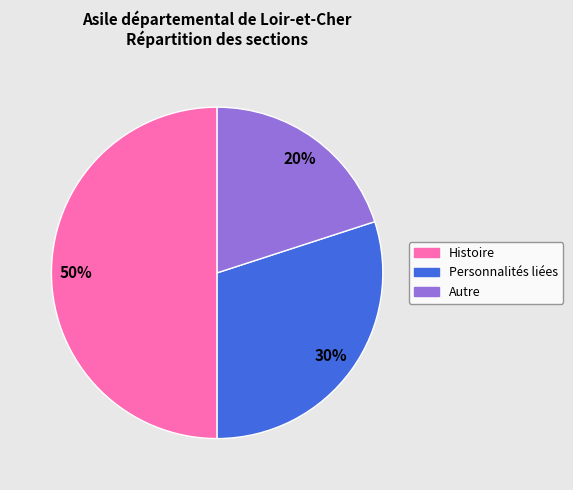

To the nearest percent, what is the average slice percentage?

33%